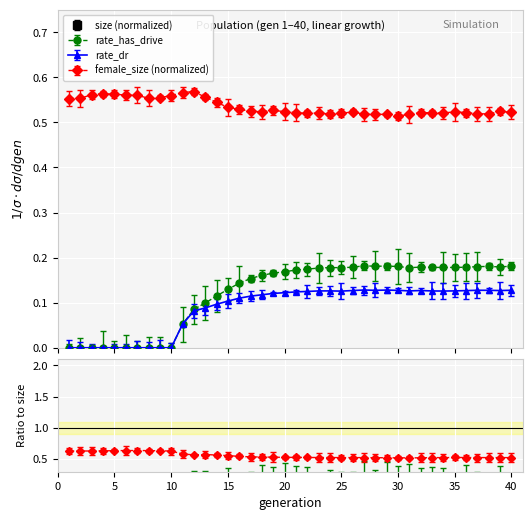

True or false: rate_dr and female_size cross at least once.

False